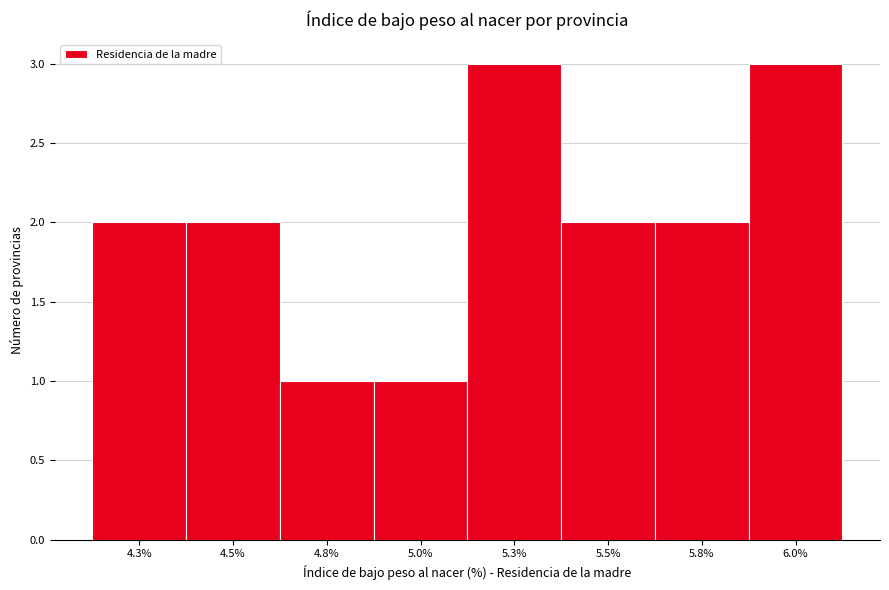

Reading left to right, transcribe all the data shown in this chart.

2	2	1	1	3	2	2	3